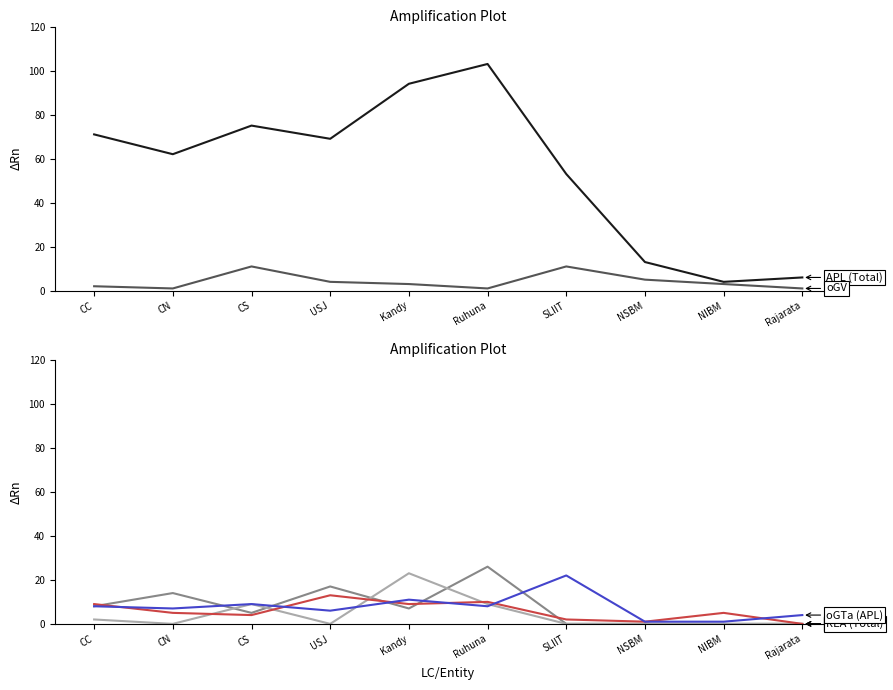

What is the sum of the iGTa values at SLIIT and CS?

5